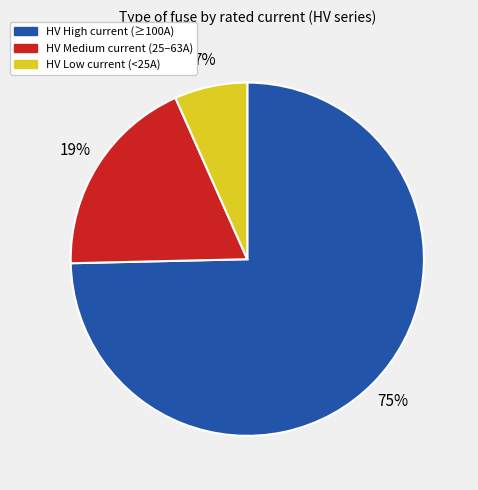

Is there a majority slice in this chart?

Yes